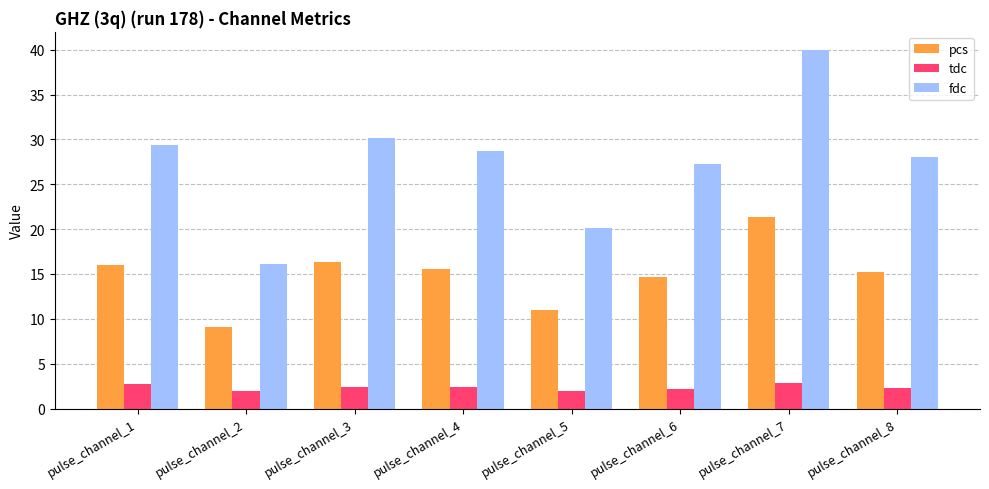

What is the value of the pcs bar at the 3rd from the left?

16.3